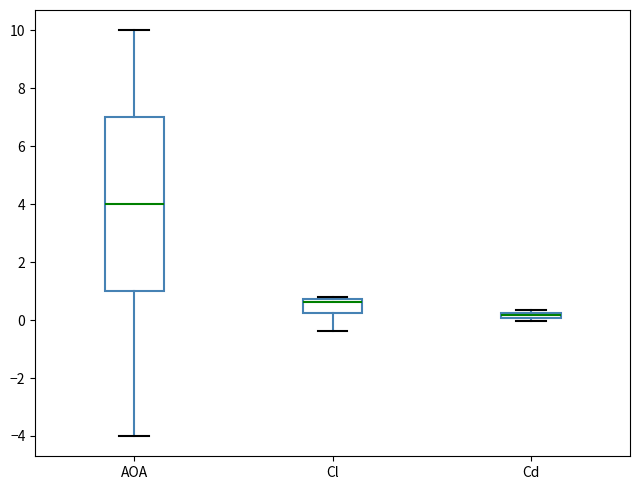

Which box is the tallest, from its lower edge to its upper edge?

AOA